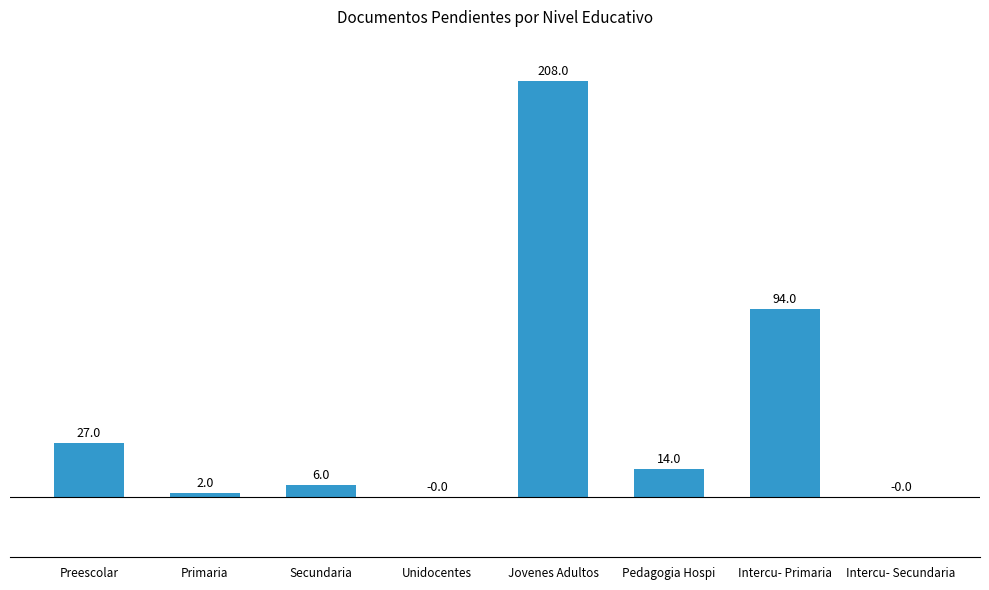

Reading right to left, transcribe all the data shown in this chart.

Intercu- Secundaria=0	Intercu- Primaria=94	Pedagogia Hospi=14	Jovenes Adultos=208	Unidocentes=0	Secundaria=6	Primaria=2	Preescolar=27